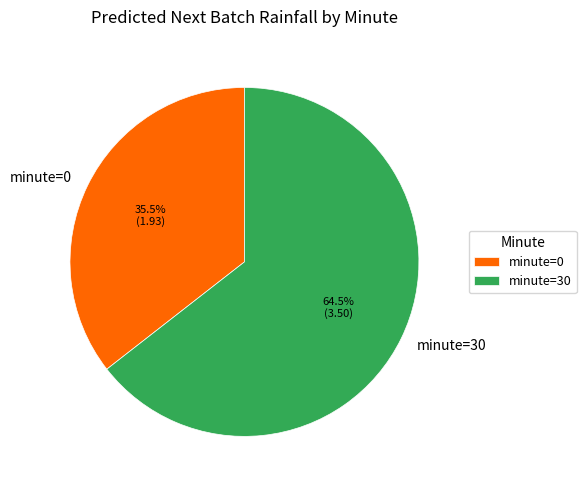

What is the majority slice?

minute=30